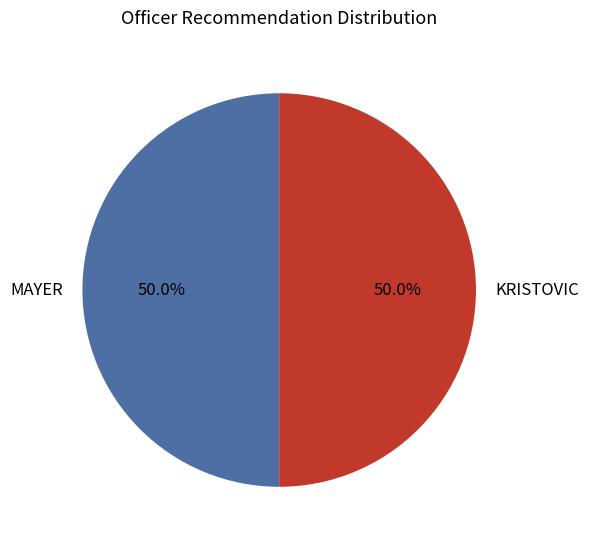

What percentage is the KRISTOVIC slice, to the nearest percent?

50%